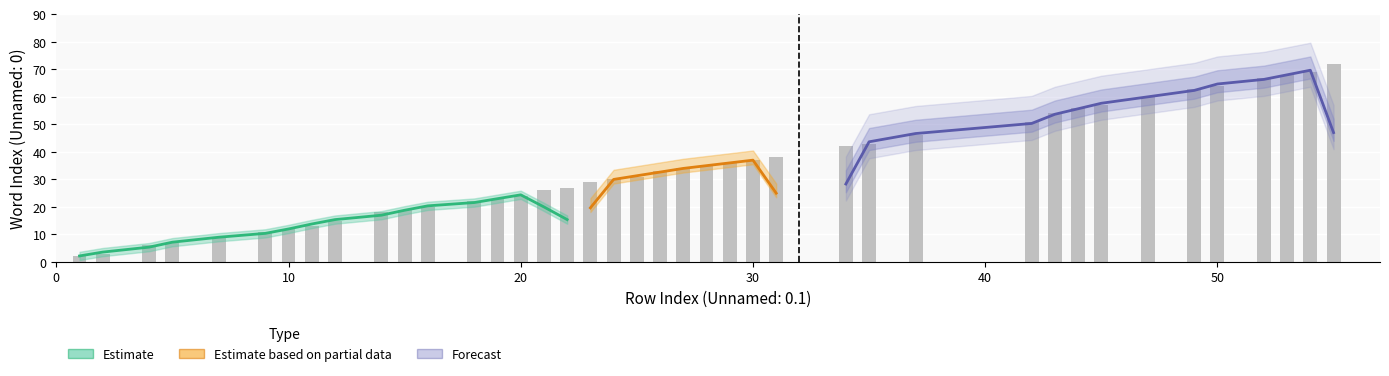

The chart shows a value of 42 at 34. True or false?

True